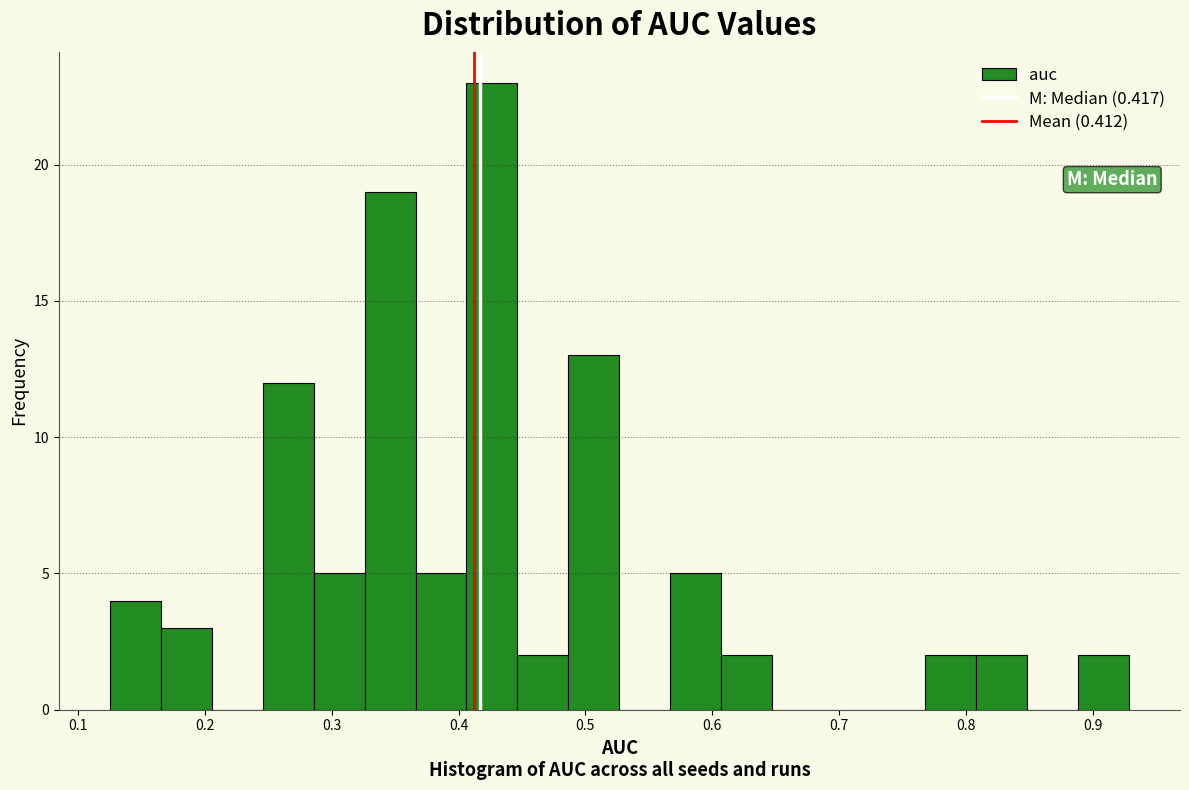

Reading left to right, list every bar in this chart as the range it spans on the x-axis followed by its height. Neither the bar edges nor the heights are printed on the chart, so give them approximately, as read against the axes.

0.13 to 0.17: 4
0.17 to 0.21: 3
0.21 to 0.25: 0
0.25 to 0.29: 12
0.29 to 0.33: 5
0.33 to 0.37: 19
0.37 to 0.41: 5
0.41 to 0.45: 23
0.45 to 0.49: 2
0.49 to 0.53: 13
0.53 to 0.57: 0
0.57 to 0.61: 5
0.61 to 0.65: 2
0.65 to 0.69: 0
0.69 to 0.73: 0
0.73 to 0.77: 0
0.77 to 0.81: 2
0.81 to 0.85: 2
0.85 to 0.89: 0
0.89 to 0.93: 2